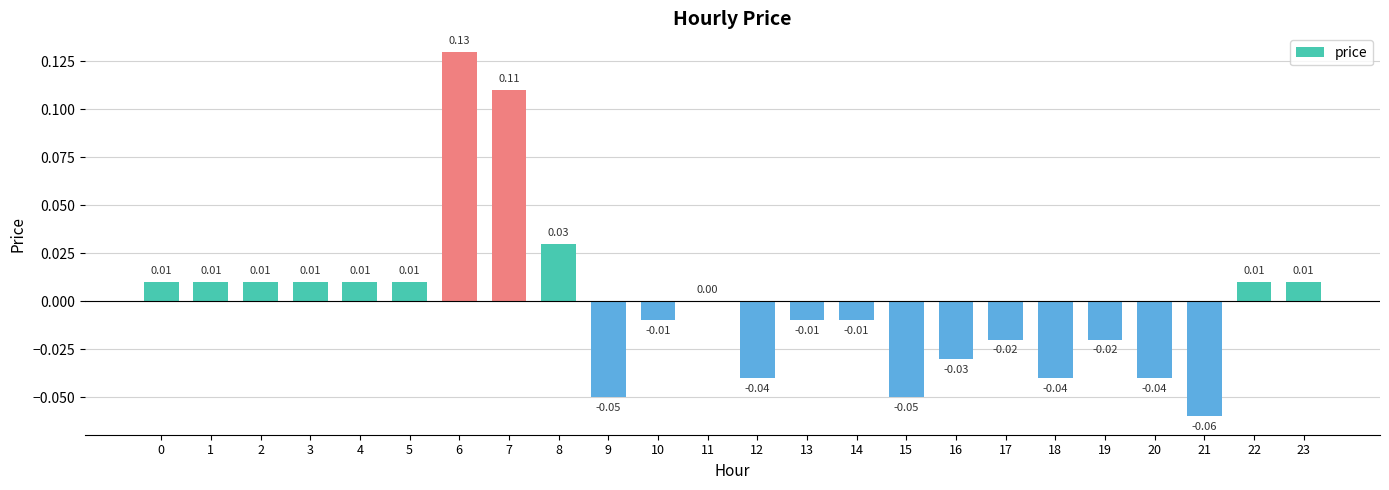

Between 1 and 16, which is larger?

1